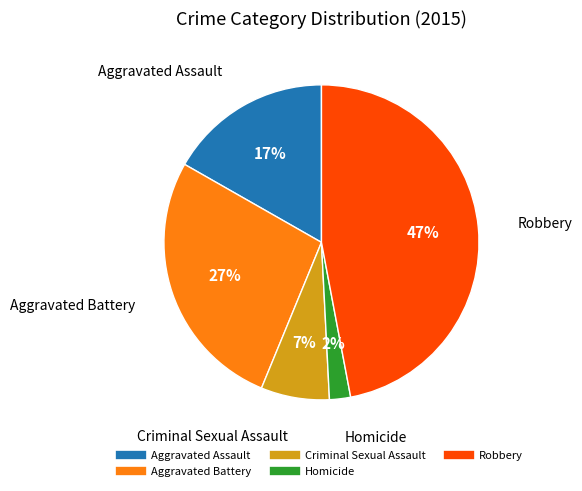

How many slices are in this pie chart?

5